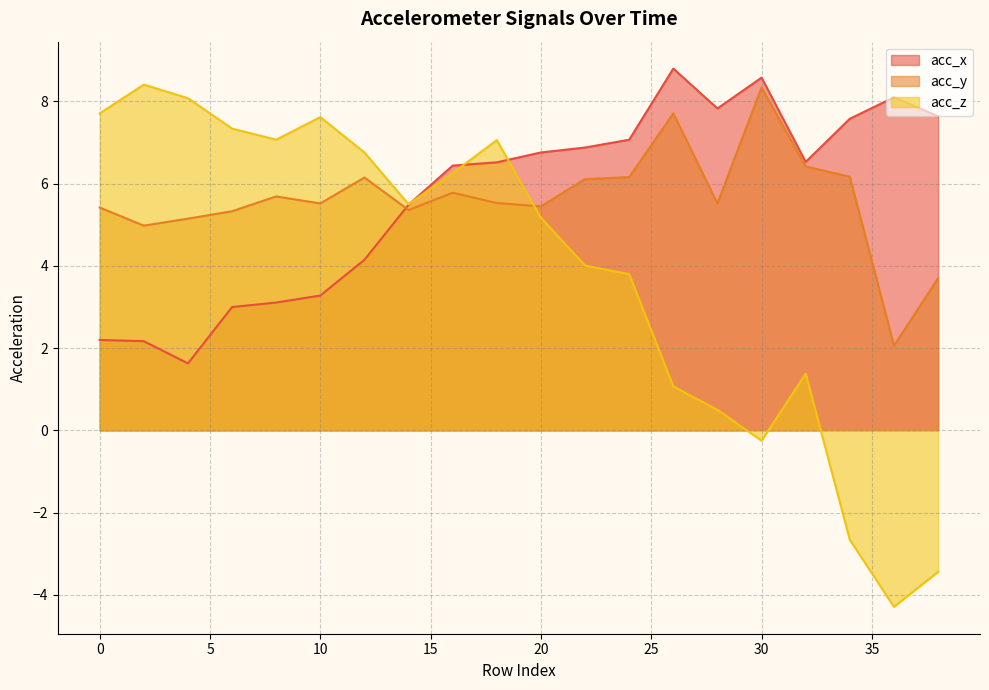

What is the difference between the maximum and minimum values in the acc_z series?

12.7